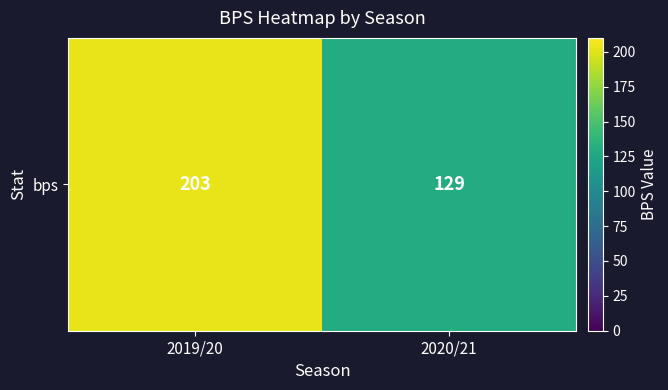

What is the sum of the values at 2020/21 and 2019/20?

332